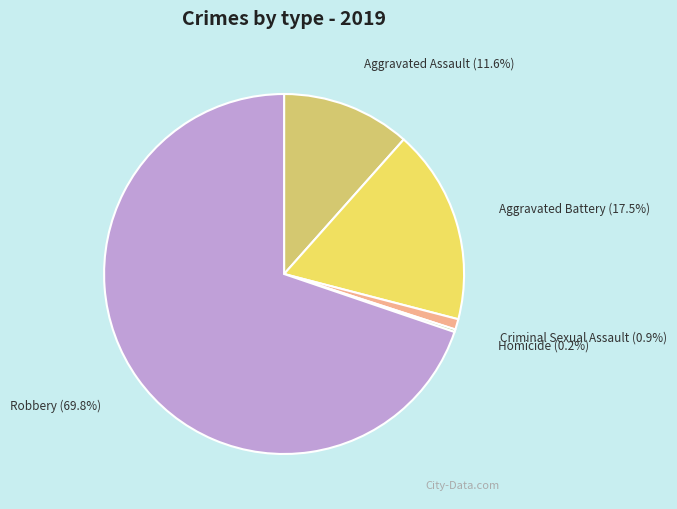

Do Robbery and Aggravated Battery together represent more than half of the pie?

Yes